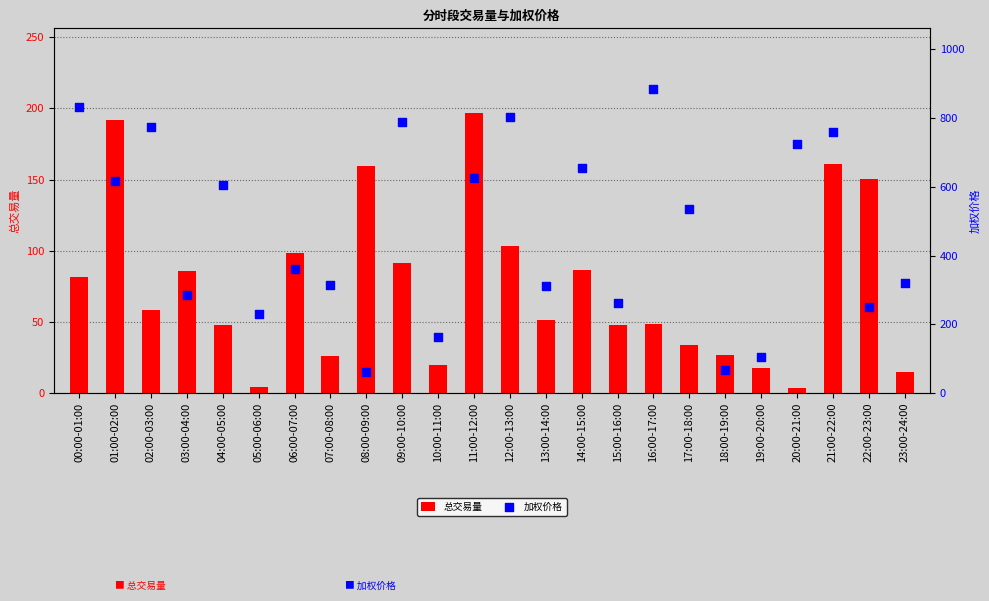

What are all the series names shown in the legend?

总交易量, 加权价格